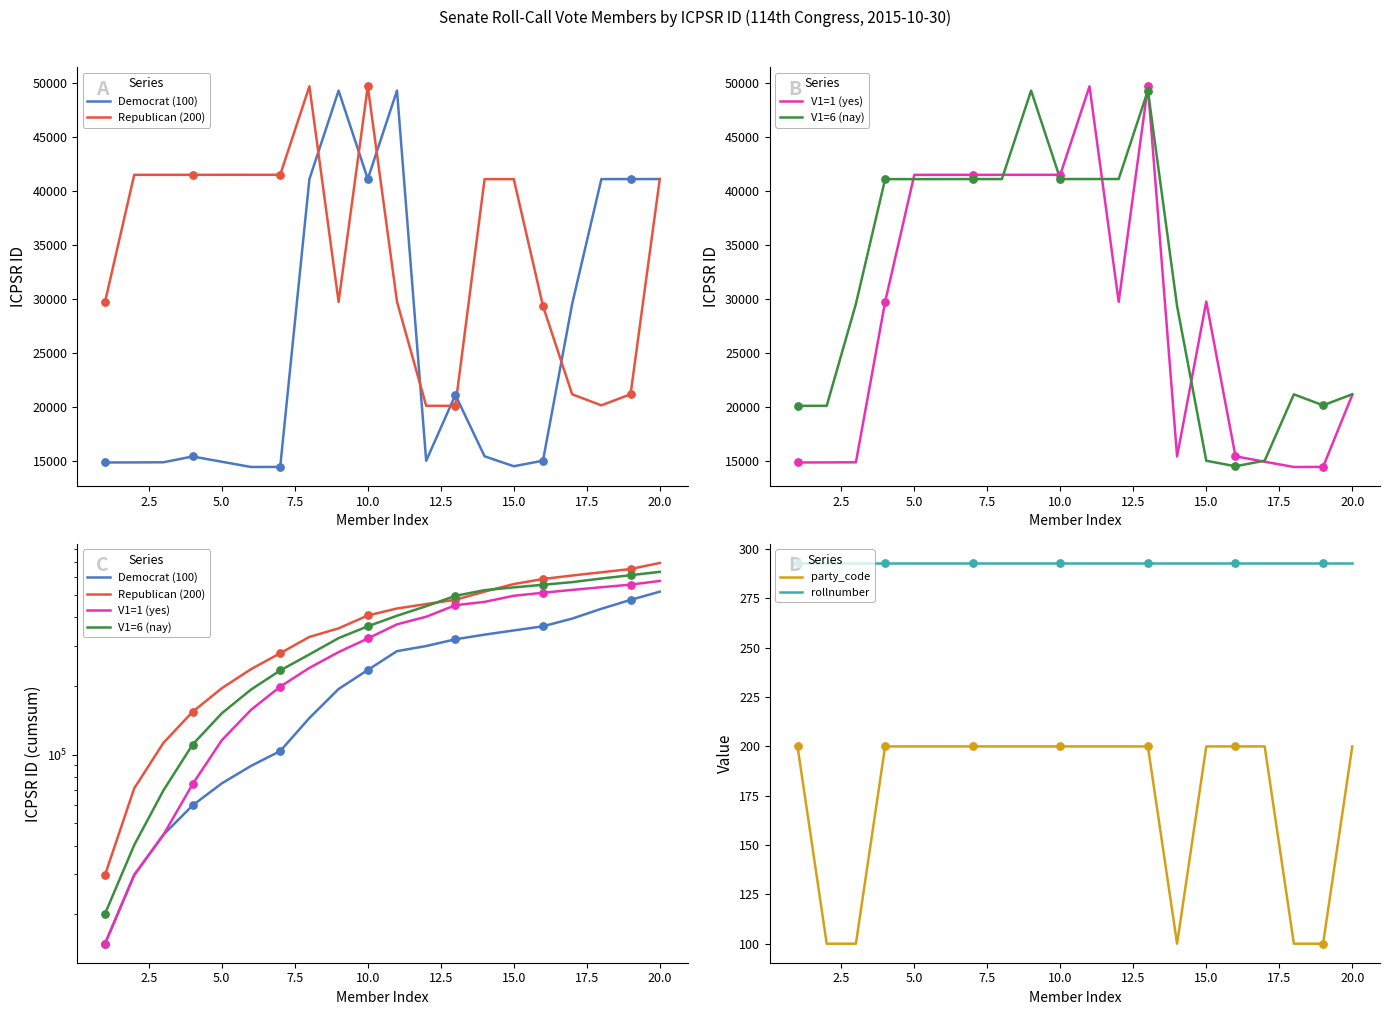

Which series reaches the maximum Y coordinate?

Republican (200)